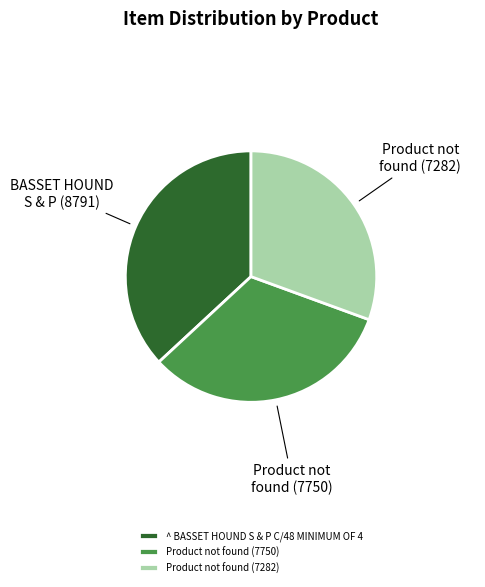

How many segments does this pie chart have?

3